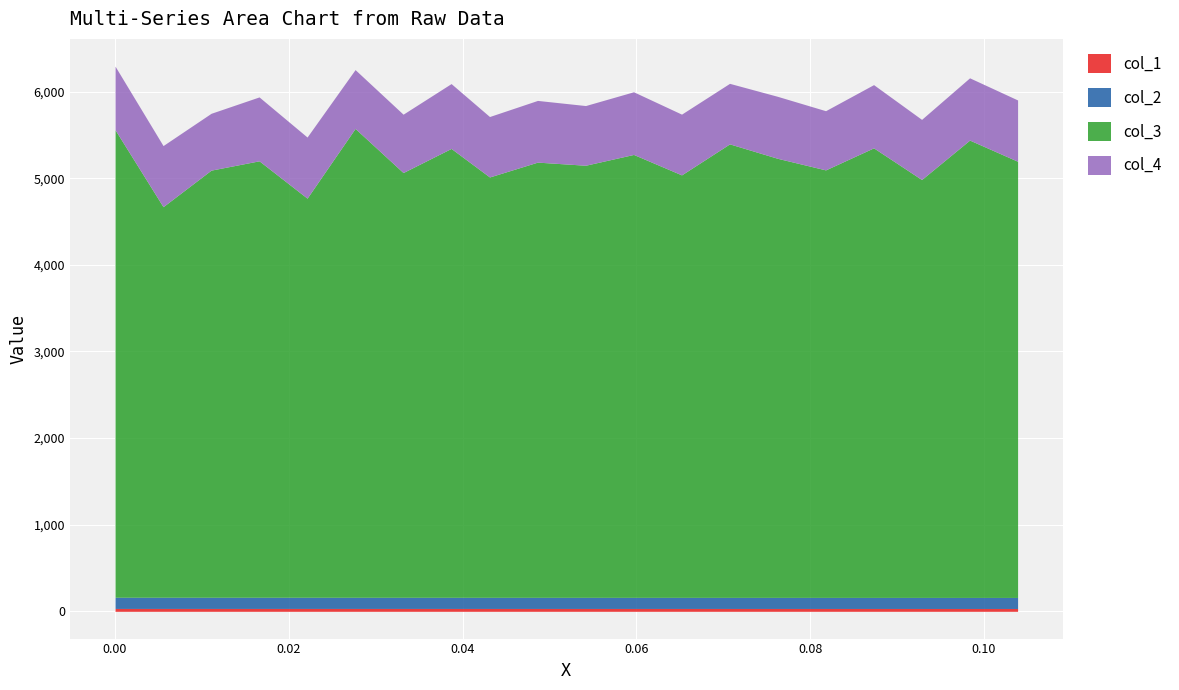

Is it true that col_2 equals 189.9 at 16?

False